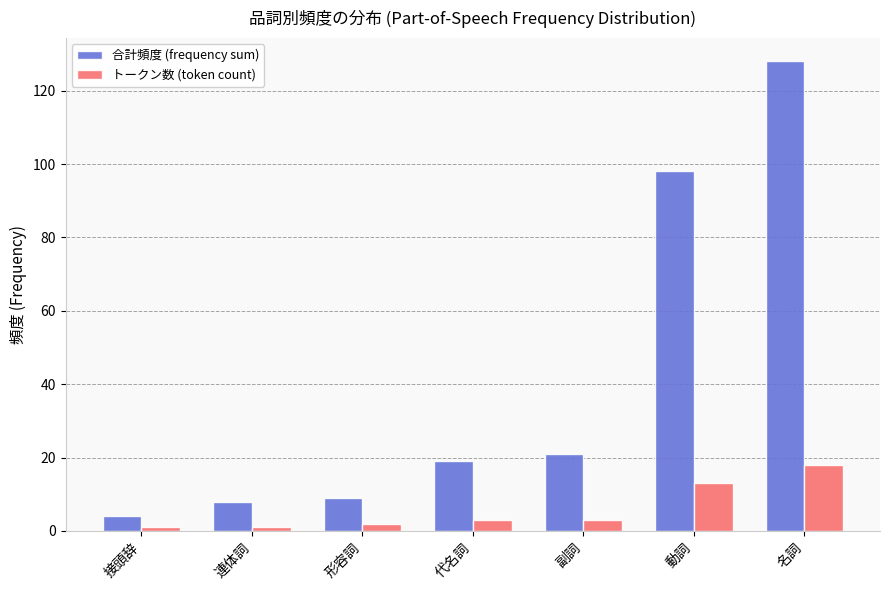

How many bars are there in total?

14